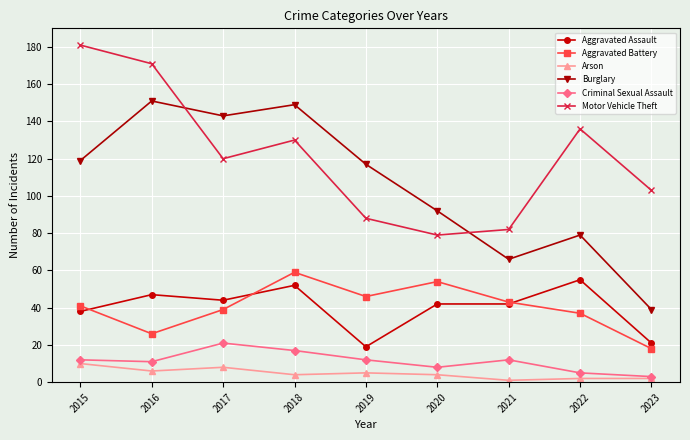

What is the difference between the second highest and second lowest values in the Criminal Sexual Assault series?

12